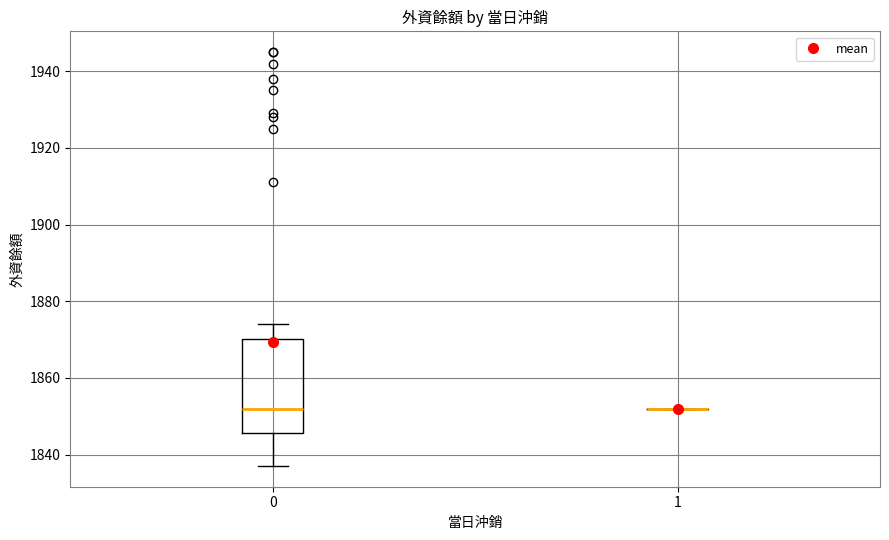

Reading left to right, read every box against the y-axis: the position of its median line, the range the box covers, and the ends of its whiskers. The values are not printed on the chart, so give them approximately, as read against the axis.

0: median 1852, box 1846 to 1870, whiskers 1838 to 1874
1: box collapsed to a line at 1852, whiskers 1852 to 1852